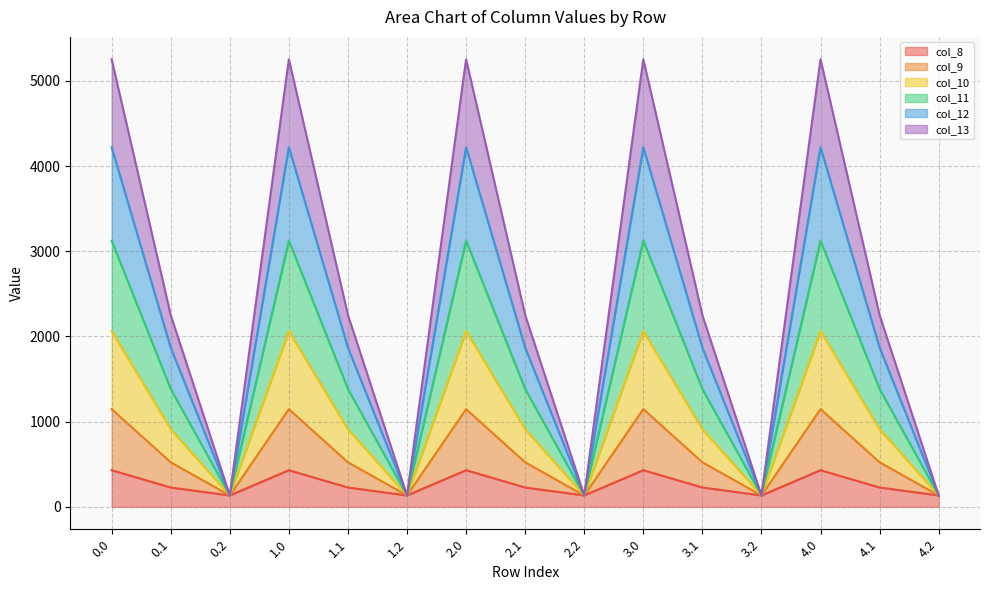

Between 4.1 and 0.2, which is larger?

4.1